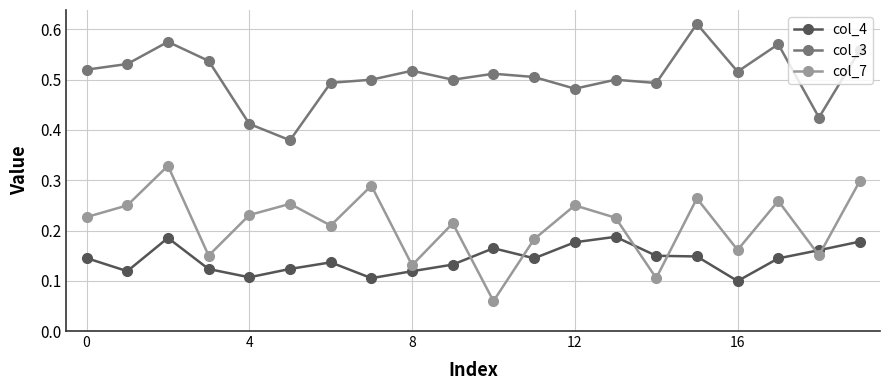

Count the col_7 values in the range 0 to 1.

20